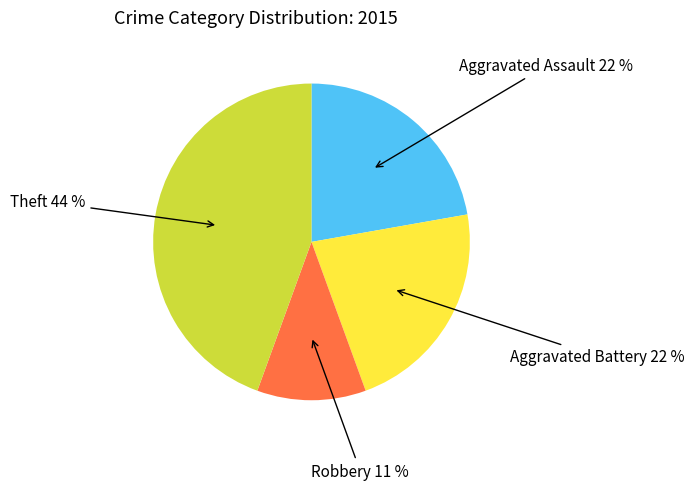

To the nearest percent, what is the average slice percentage?

25%